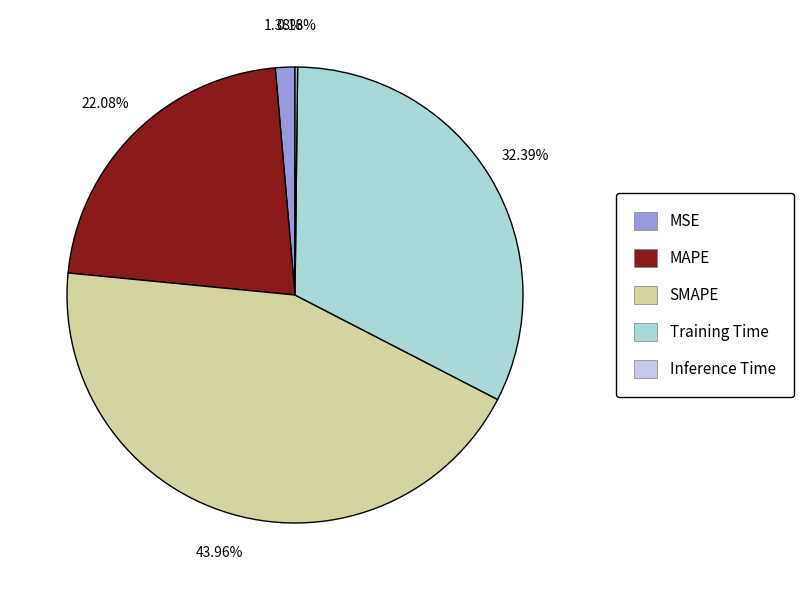

Is it true that Training Time is 43% of the pie?

False